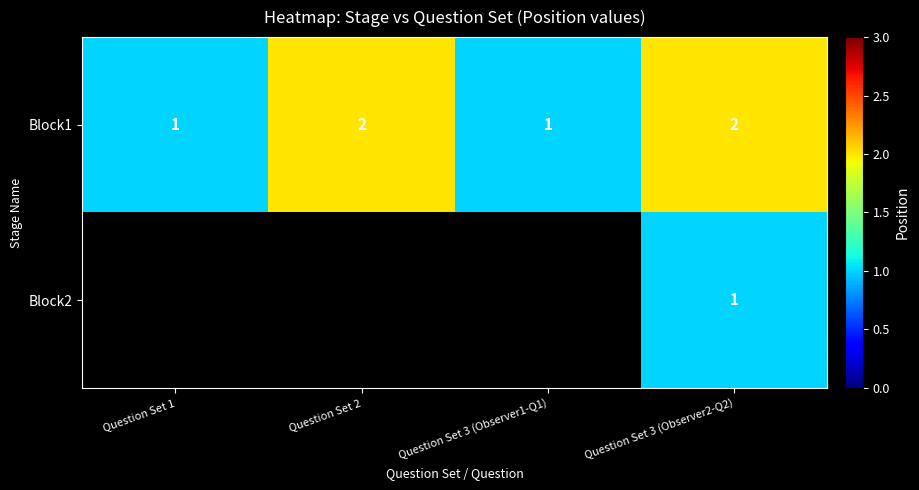

The Block1 series shows 2 at Question Set 3 (Observer2-Q2). True or false?

True